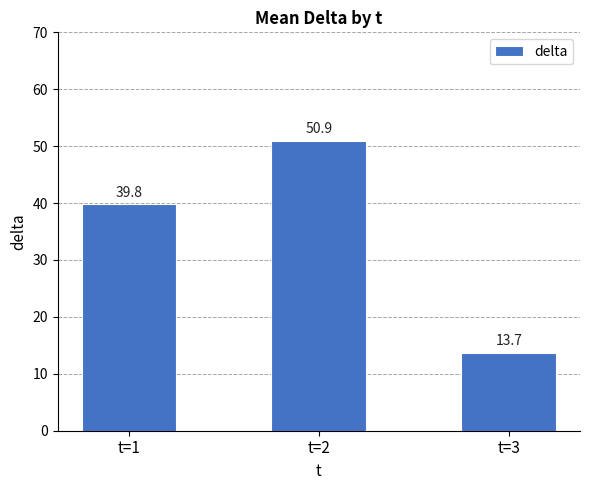

Where is the data nearest to the value 32?

t=1